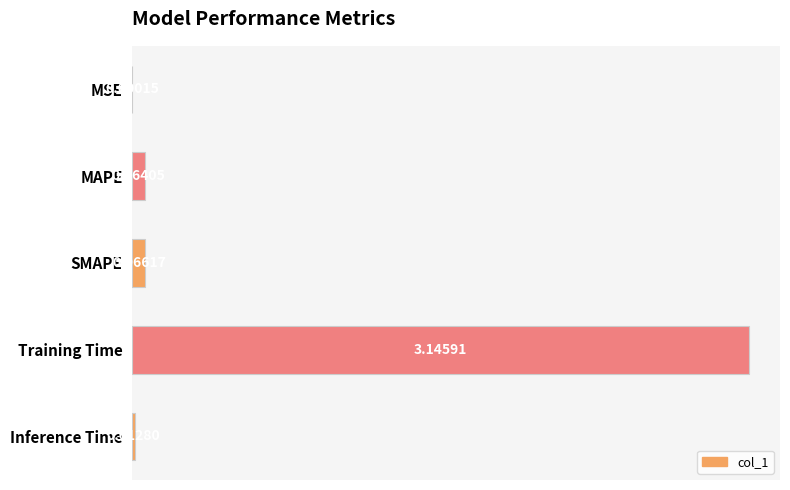

Which category has the highest value across all series?

Training Time